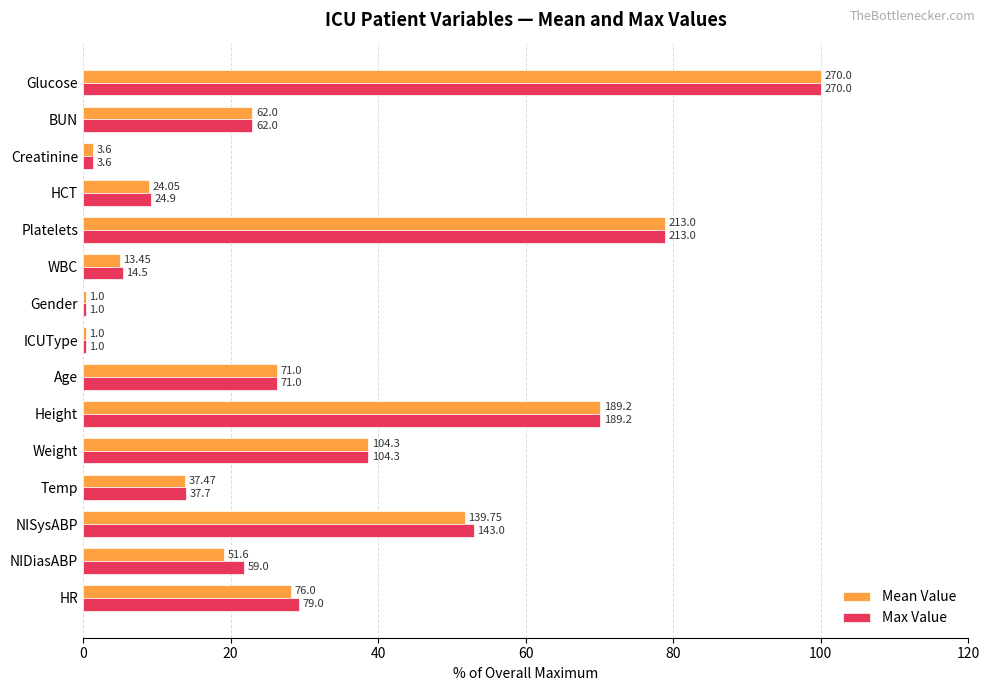

What are all the series names shown in the legend?

Mean Value, Max Value